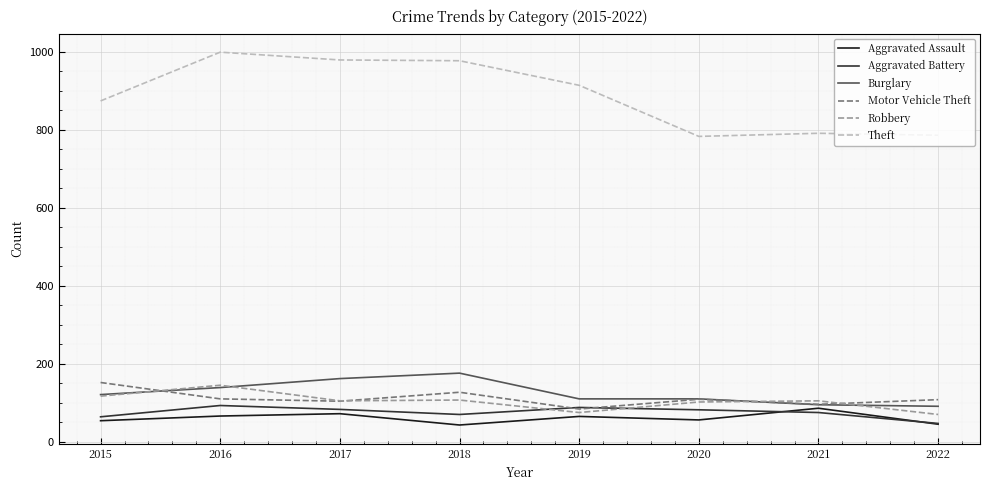

Which series changed the most between 2015 and 2016?

Theft